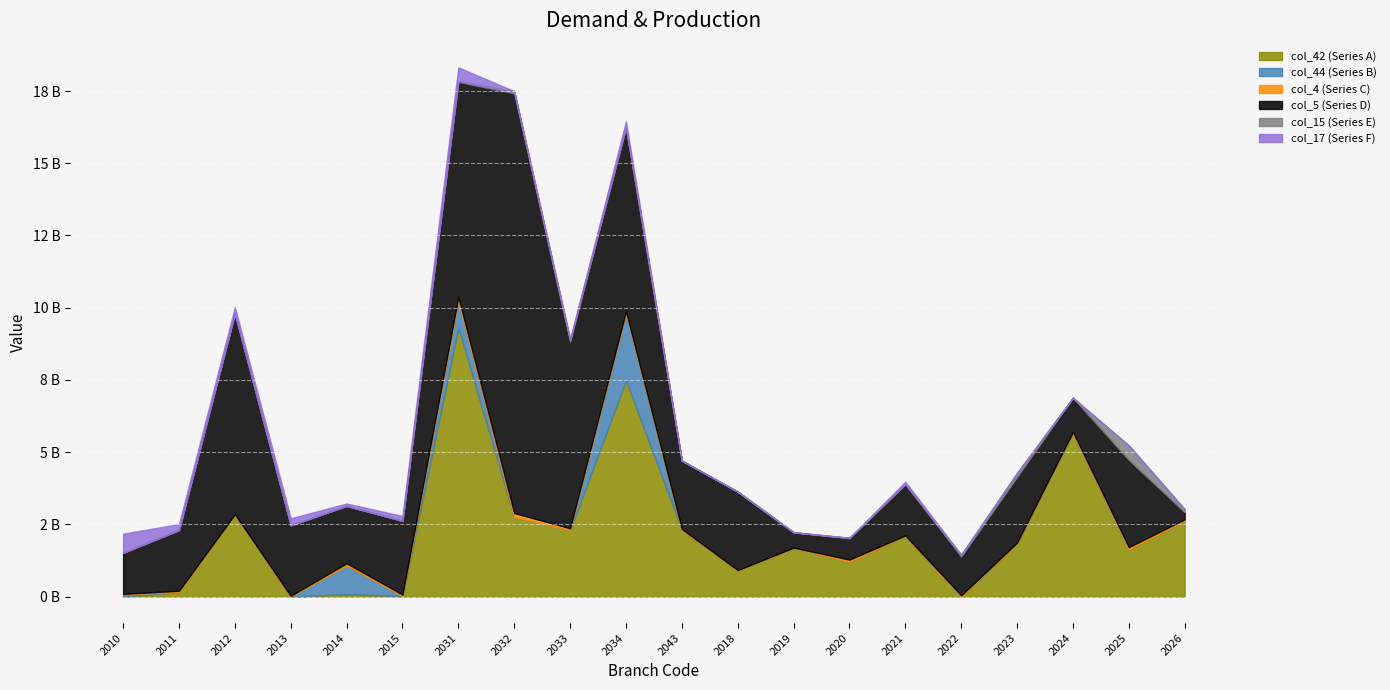

Which category has the highest value across all series?

2032